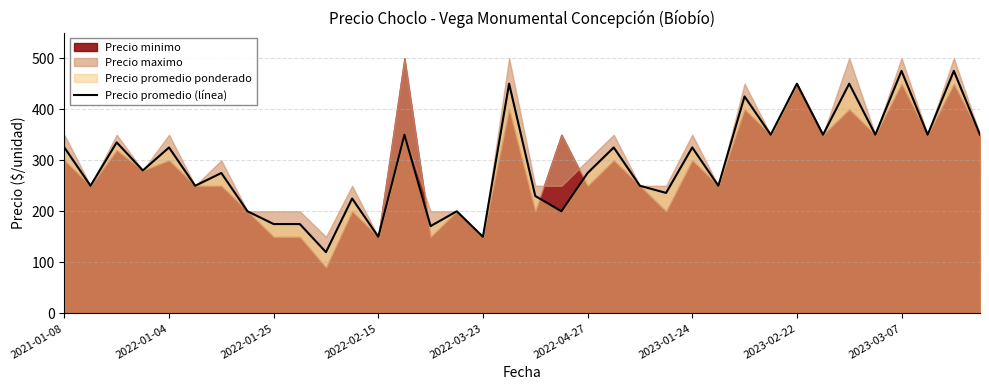

What is the difference between the maximum and minimum values?

355